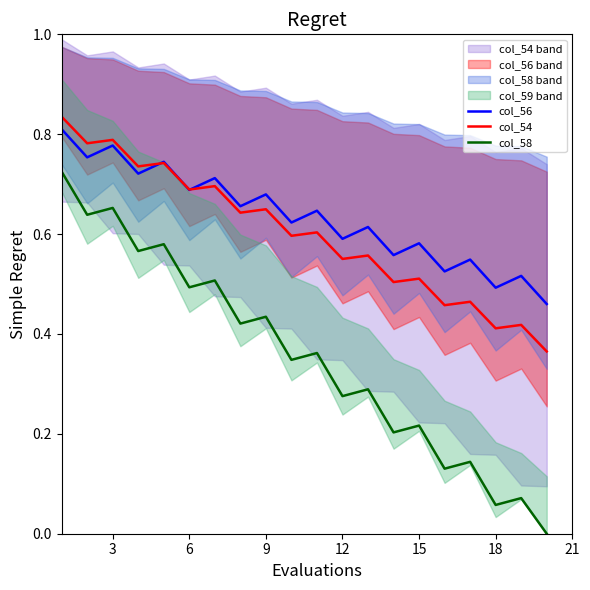

At how many categories does at least one series exceed 0?

20